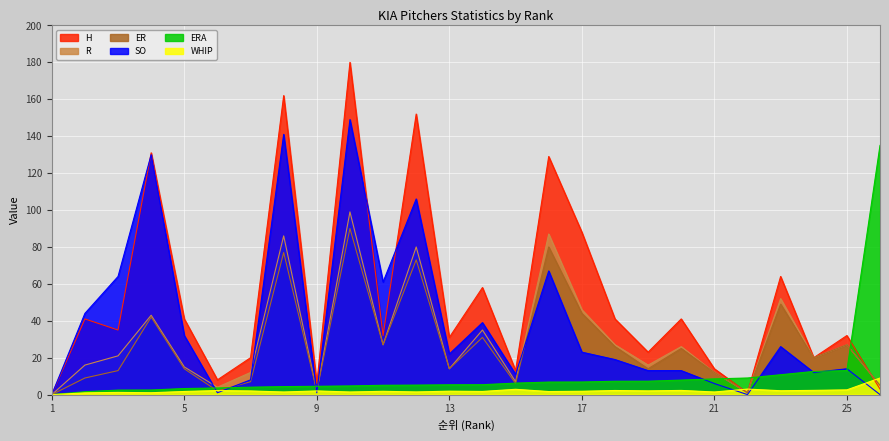

What is the sum of all H values?

1366.0